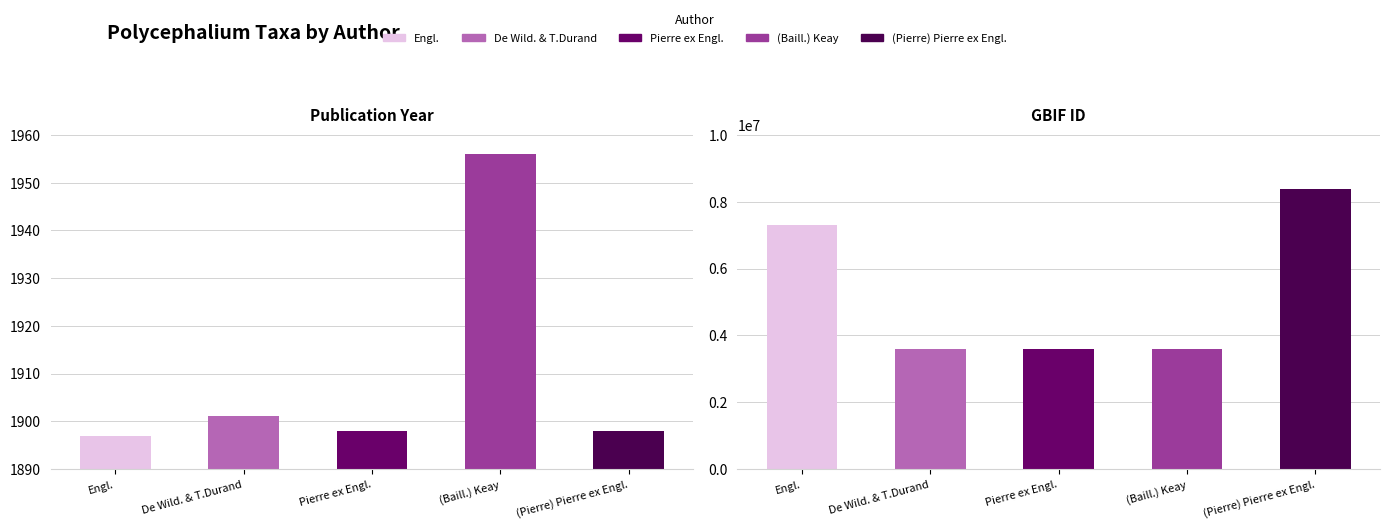

Reading right to left, transcribe all the data shown in this chart.

year: (Pierre) Pierre ex Engl.=1898	(Baill.) Keay=1956	Pierre ex Engl.=1898	De Wild. & T.Durand=1901	Engl.=1897
gbif_id: (Pierre) Pierre ex Engl.=8384460	(Baill.) Keay=3596670	Pierre ex Engl.=3596623	De Wild. & T.Durand=3596662	Engl.=7314370